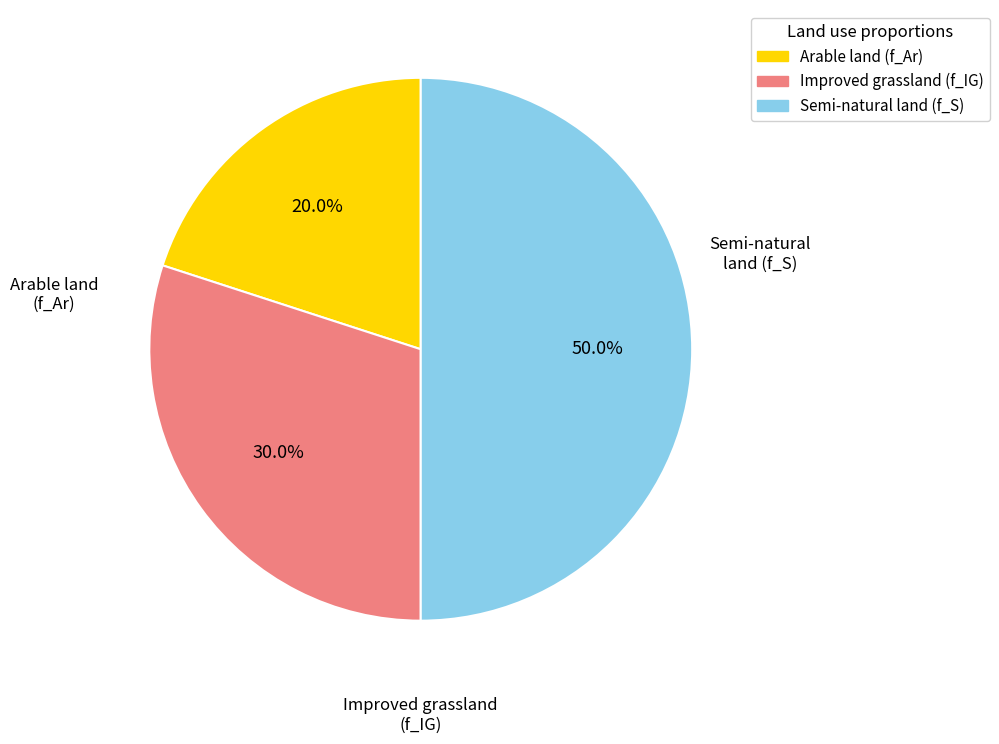

Which slice is the largest?

Semi-natural land (f_S)